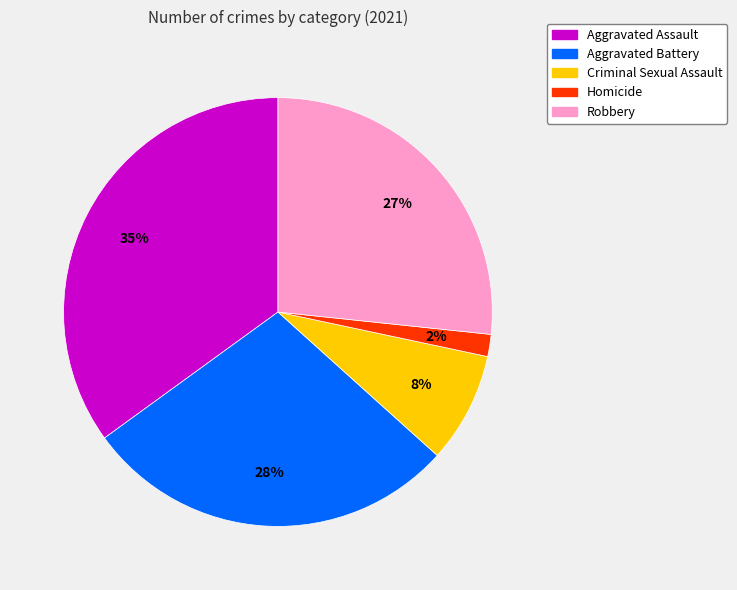

To the nearest percent, what percentage of the pie is Robbery?

27%